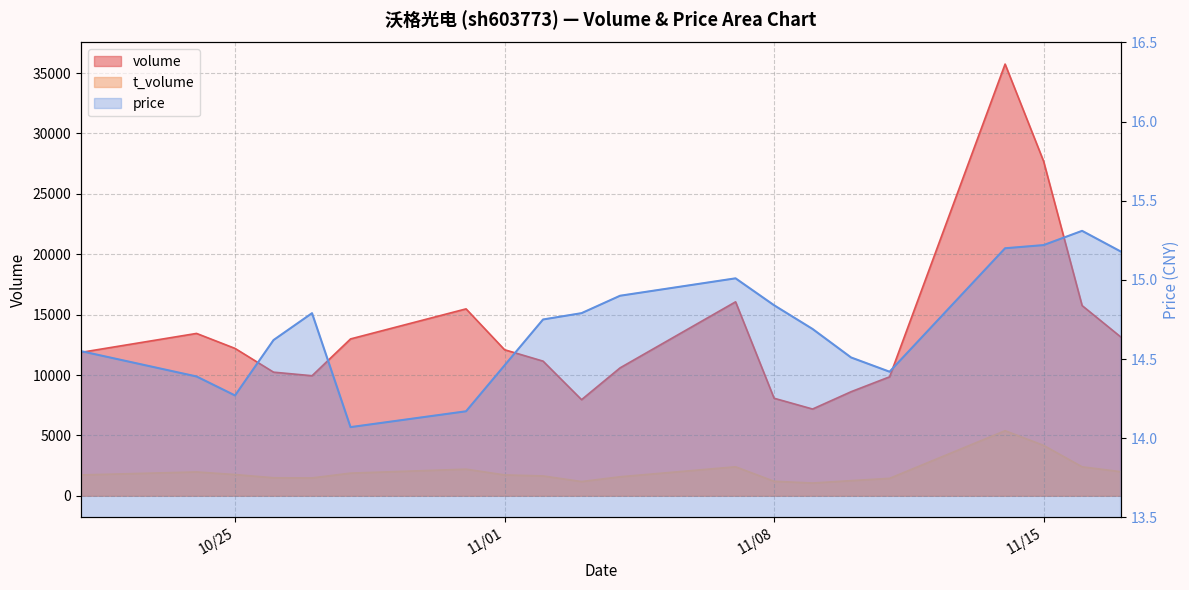

What is the average value of the t_volume series?

1995.3